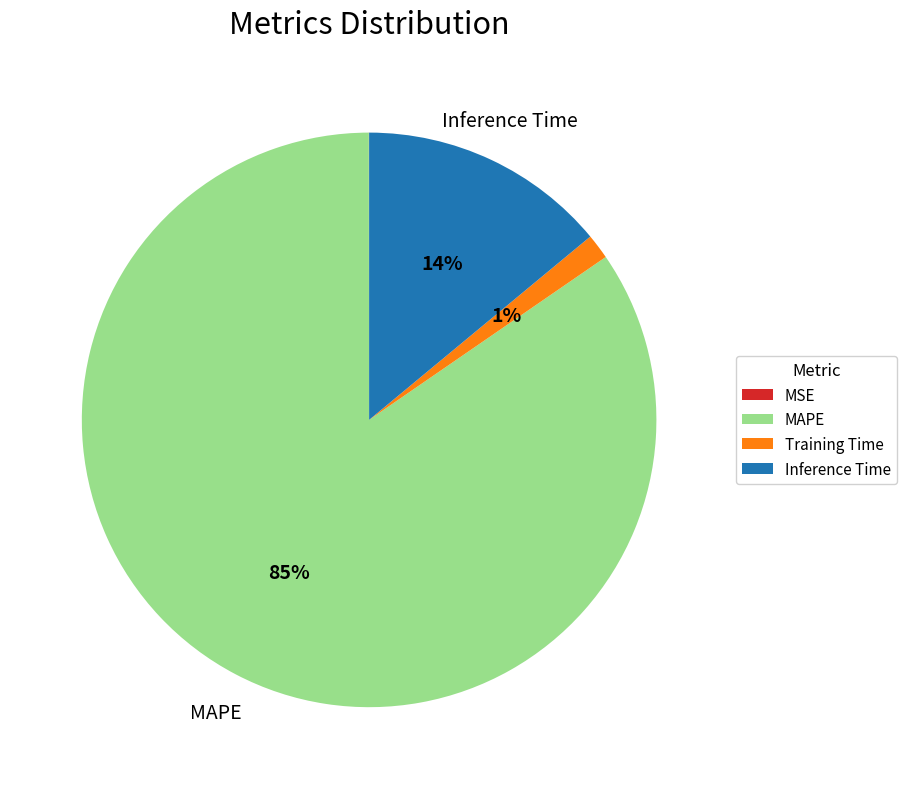

Do MAPE and Inference Time together represent more than half of the pie?

Yes